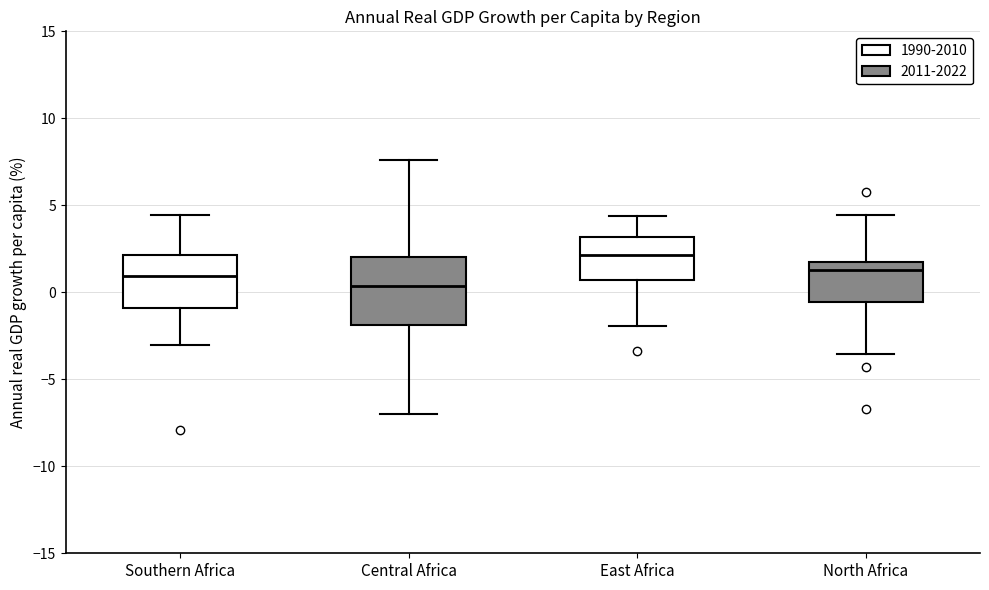

Reading left to right, read every box against the y-axis: the position of its median line, the range the box covers, and the ends of its whiskers. The values are not printed on the chart, so give them approximately, as read against the axis.

Southern Africa: median 1.0, box -1.0 to 2.0, whiskers -3.0 to 4.5
Central Africa: median 0.5, box -2.0 to 2.0, whiskers -7.0 to 7.5
East Africa: median 2.0, box 0.5 to 3.0, whiskers -2.0 to 4.5
North Africa: median 1.5, box -0.5 to 2.0, whiskers -3.5 to 4.5